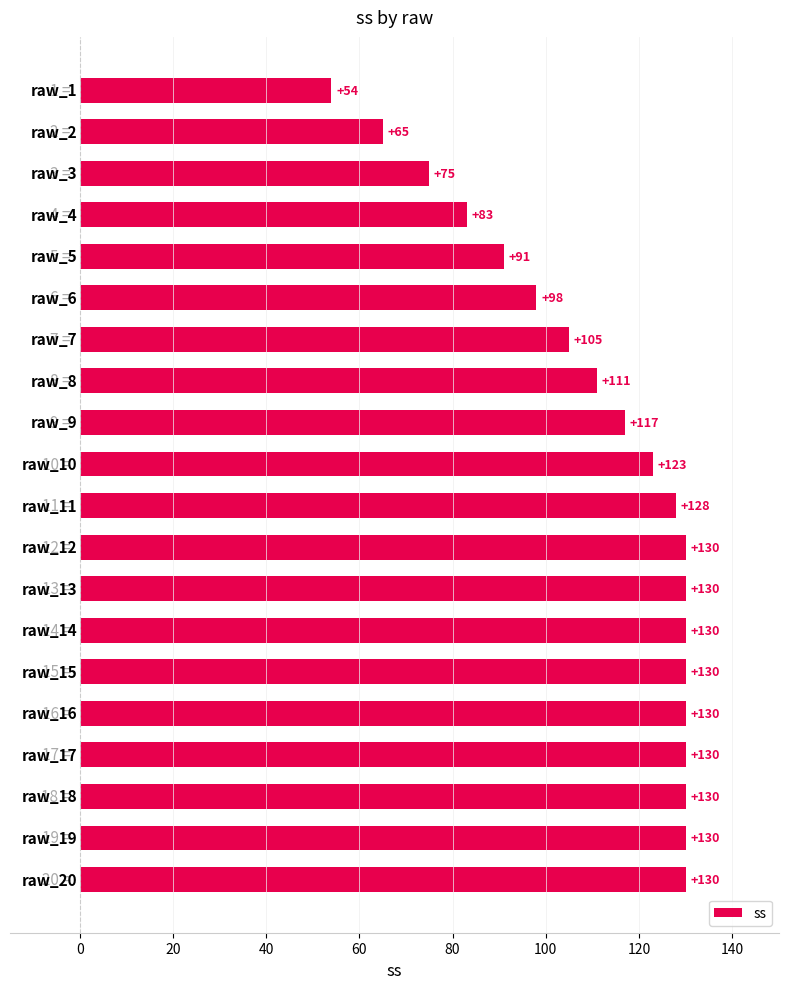

What is the sum of all values?

2220